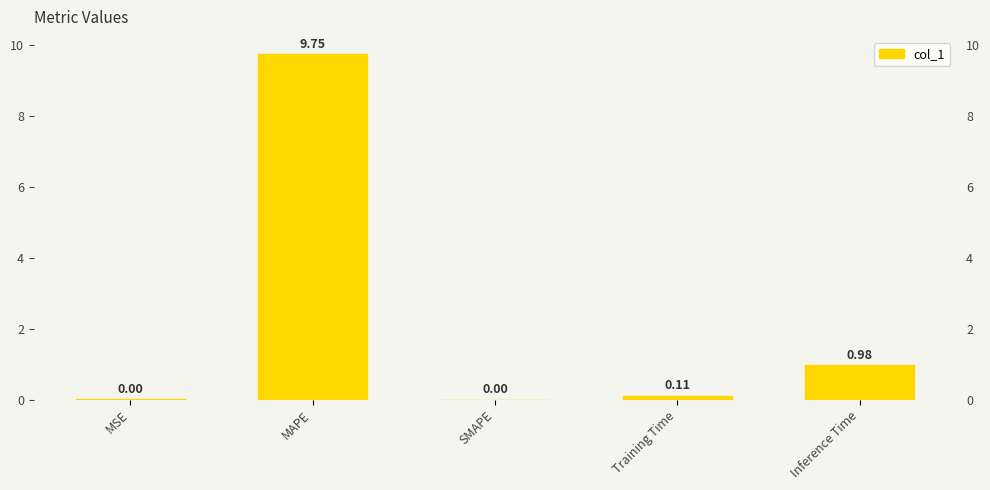

What is the label of the 4th bar from the left?

Training Time